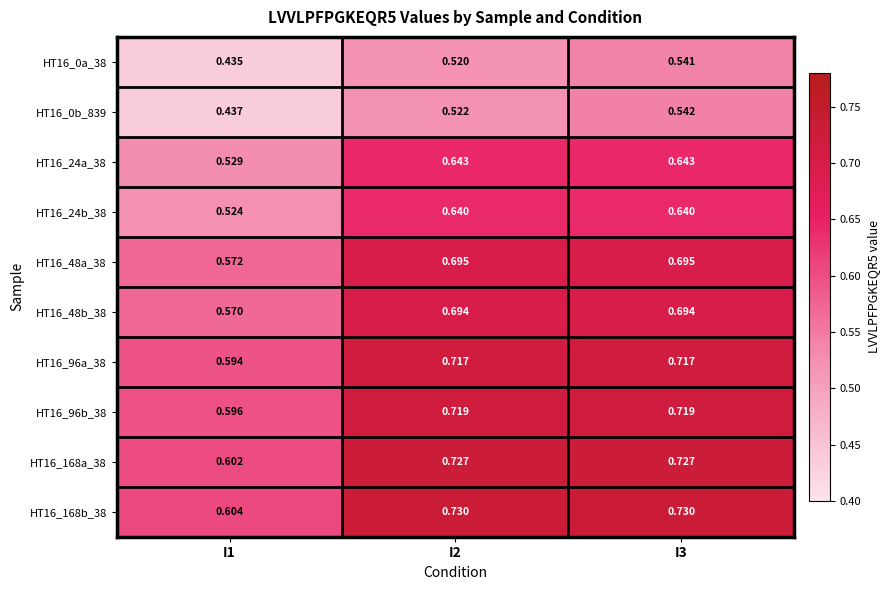

Rank the series by their maximum value, from highest to lowest.

HT16_168b_38, HT16_168a_38, HT16_96b_38, HT16_96a_38, HT16_48a_38, HT16_48b_38, HT16_24a_38, HT16_24b_38, HT16_0b_839, HT16_0a_38